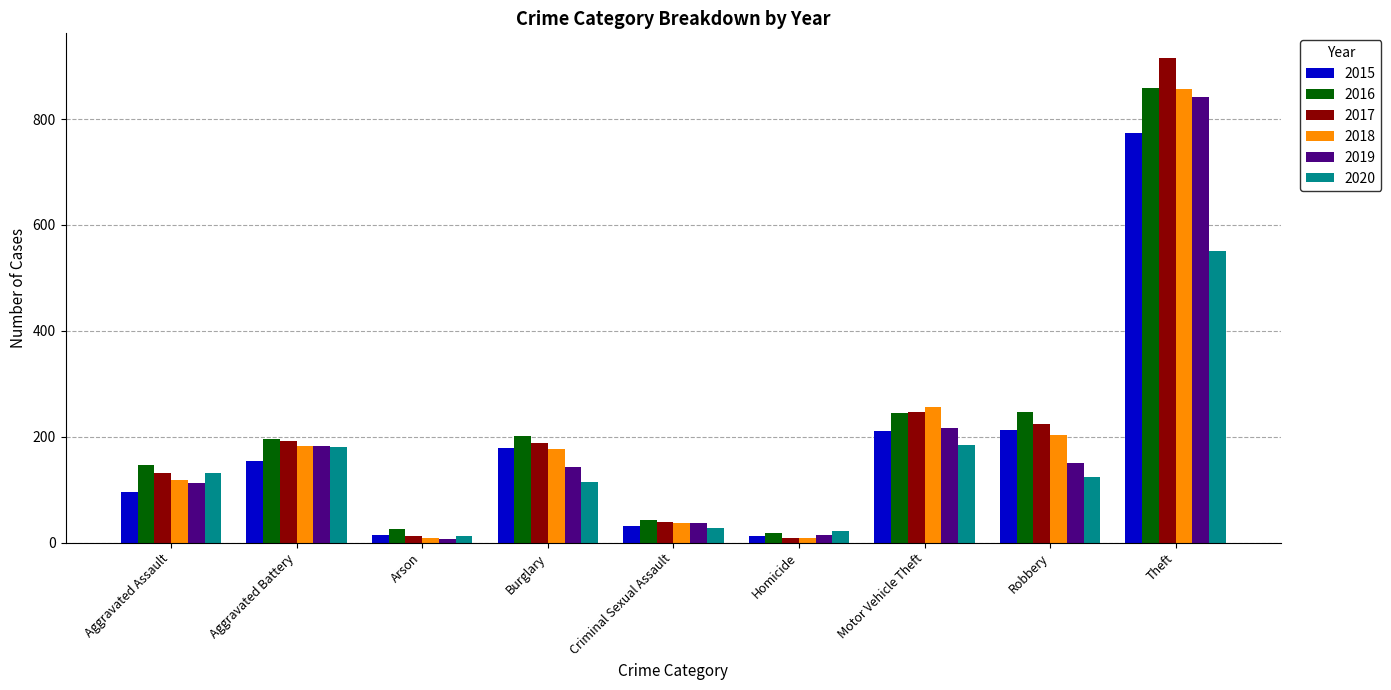

How many bars are there in each group?

6